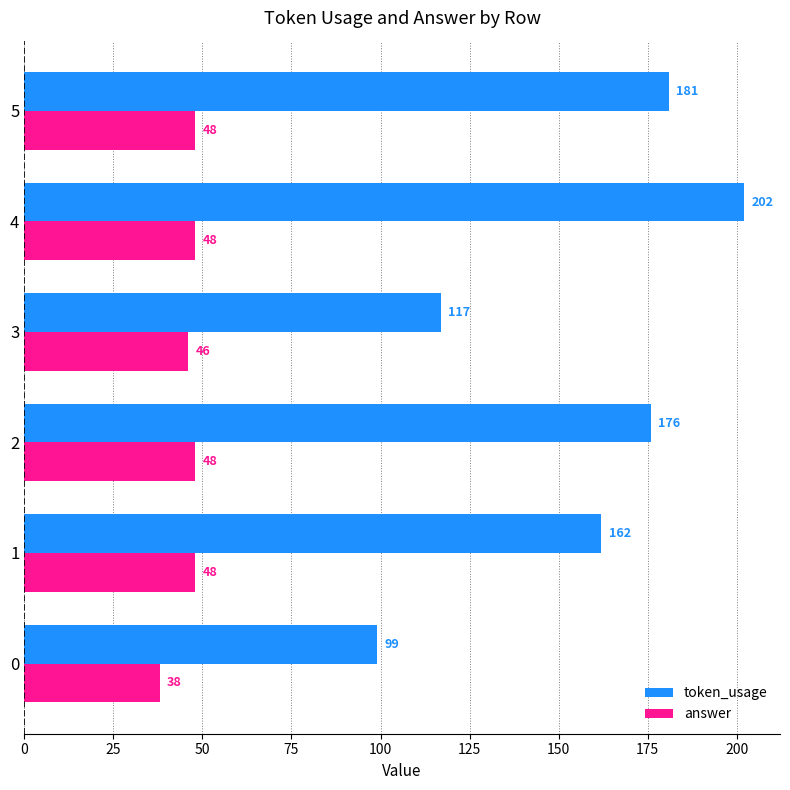

What is the minimum value shown in the chart?

38